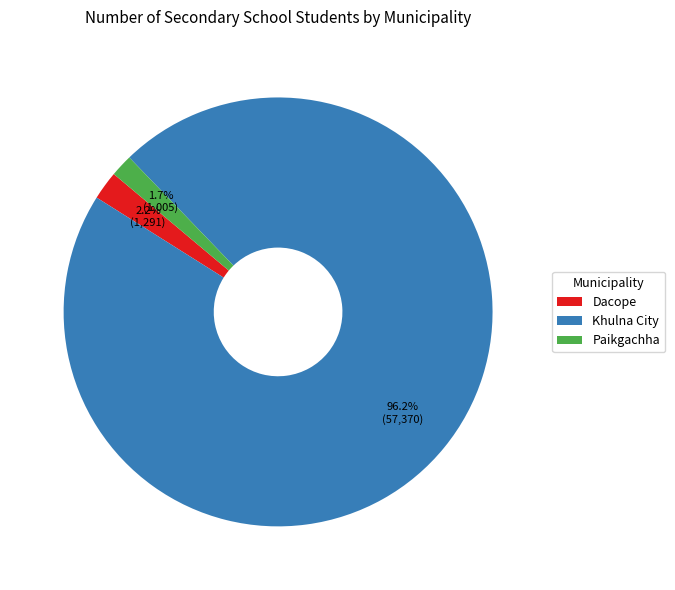

Approximately how many times larger is the value at Paikgachha compared to Dacope?

0.8